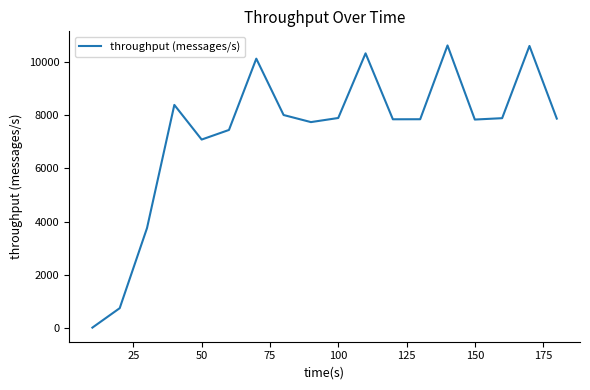

What is the difference between the maximum and minimum values?

10638